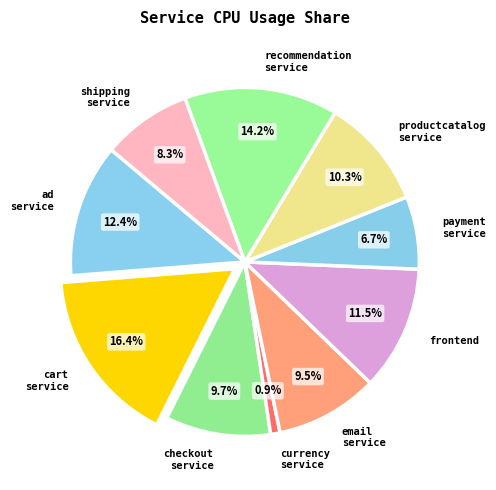

Count the number of slices in the pie.

10